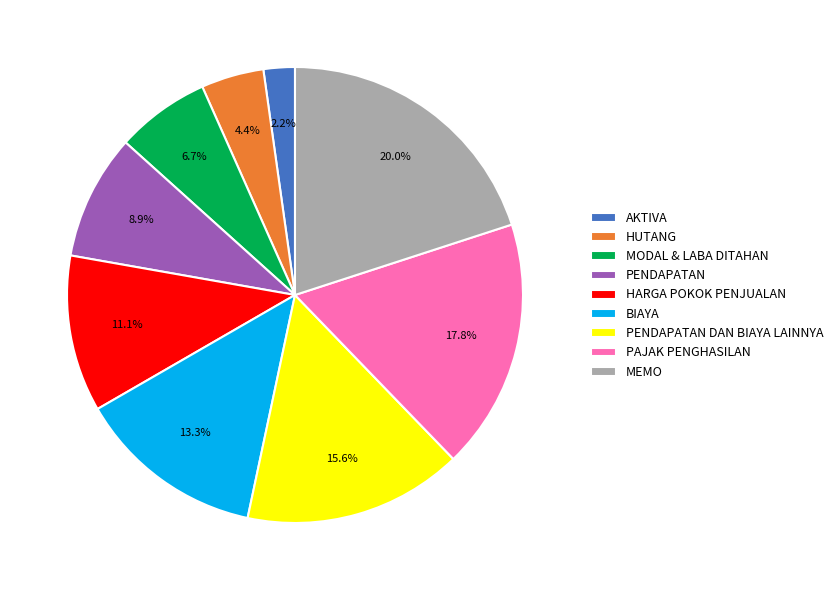

Does any single category account for the majority?

No